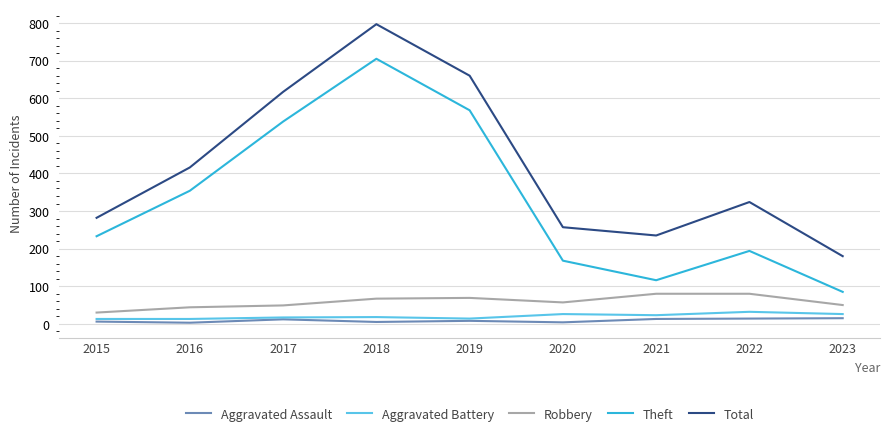

What is the greatest value displayed?

797